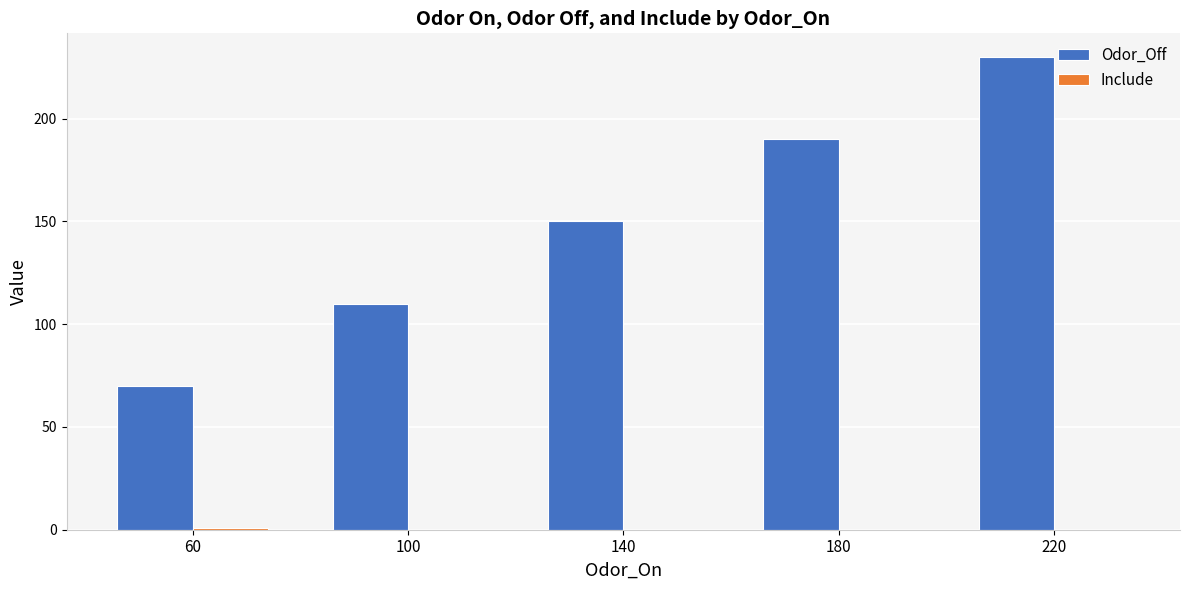

Which series has the largest range (max minus min)?

Odor_Off